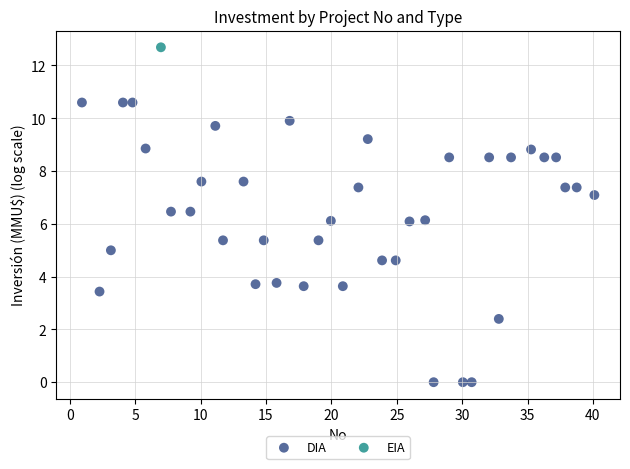

What are all the series names shown in the legend?

DIA, EIA